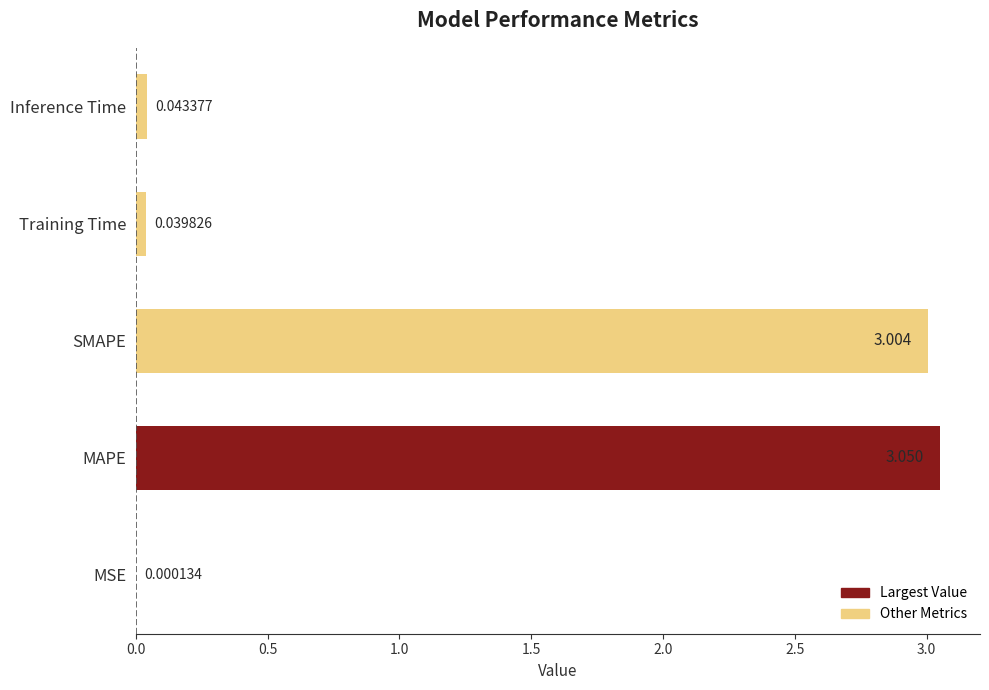

Where is the data nearest to the value 1?

Inference Time